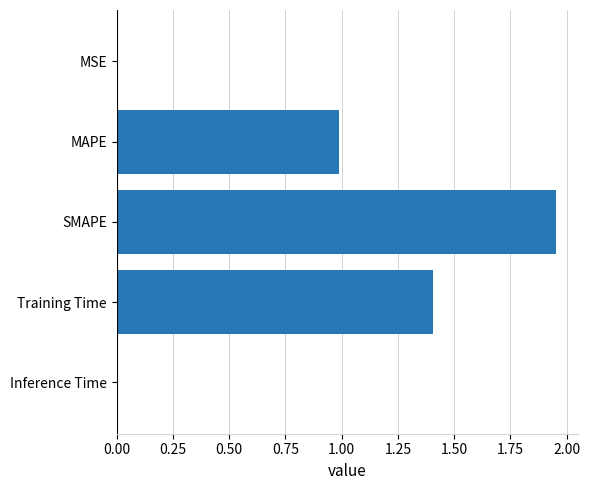

How many categories are shown in the chart?

5